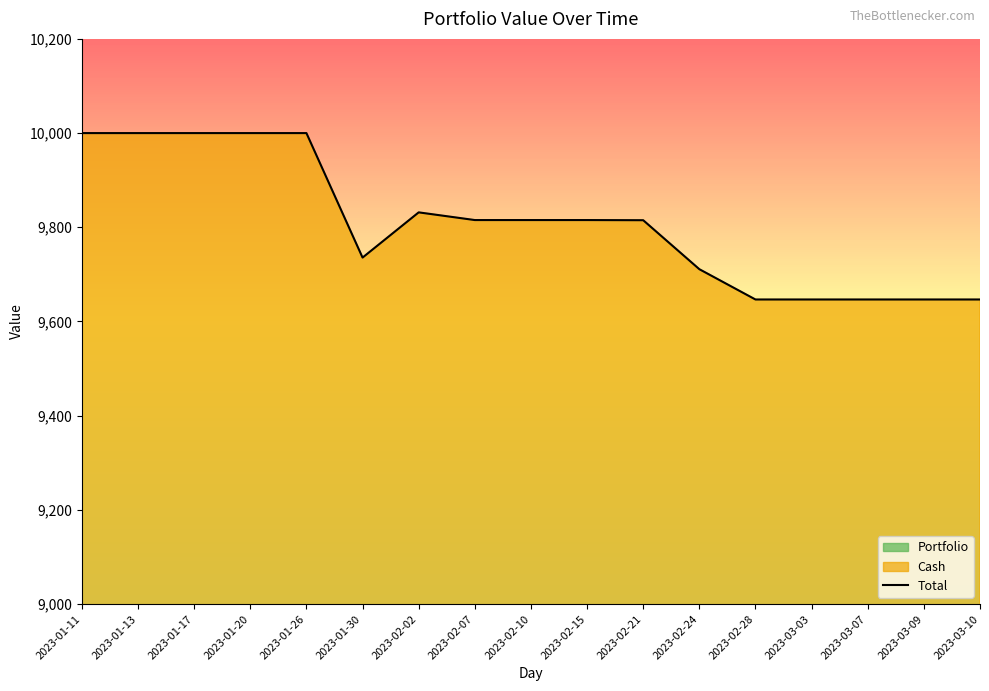

Reading left to right, extract all data points from this chart.

2023-01-11=10000.0	2023-01-13=10000.0	2023-01-17=10000.0	2023-01-20=10000.0	2023-01-26=10000.0	2023-01-30=9735.7	2023-02-02=9831.7	2023-02-07=9815.3	2023-02-10=9815.3	2023-02-15=9815.3	2023-02-21=9815.0	2023-02-24=9711.0	2023-02-28=9646.7	2023-03-03=9646.7	2023-03-07=9646.7	2023-03-09=9646.7	2023-03-10=9646.7